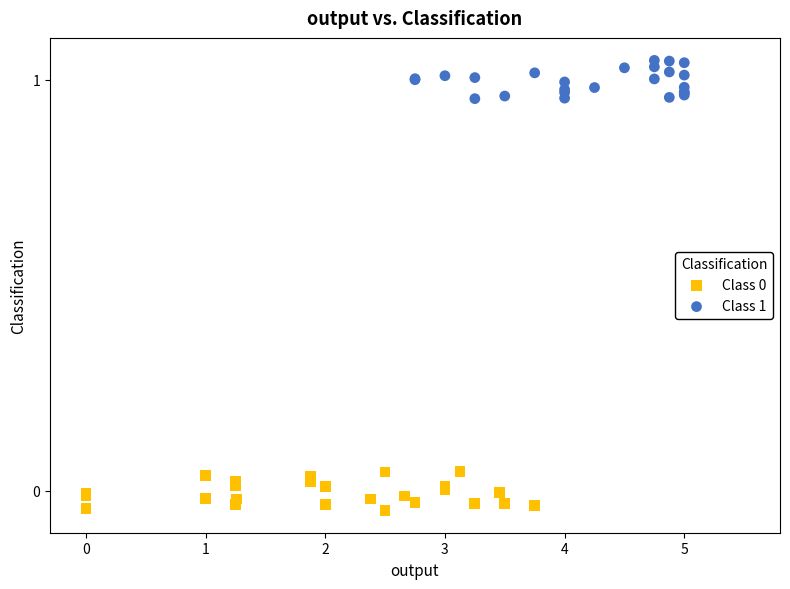

Which series contains the highest Y value?

Class 1